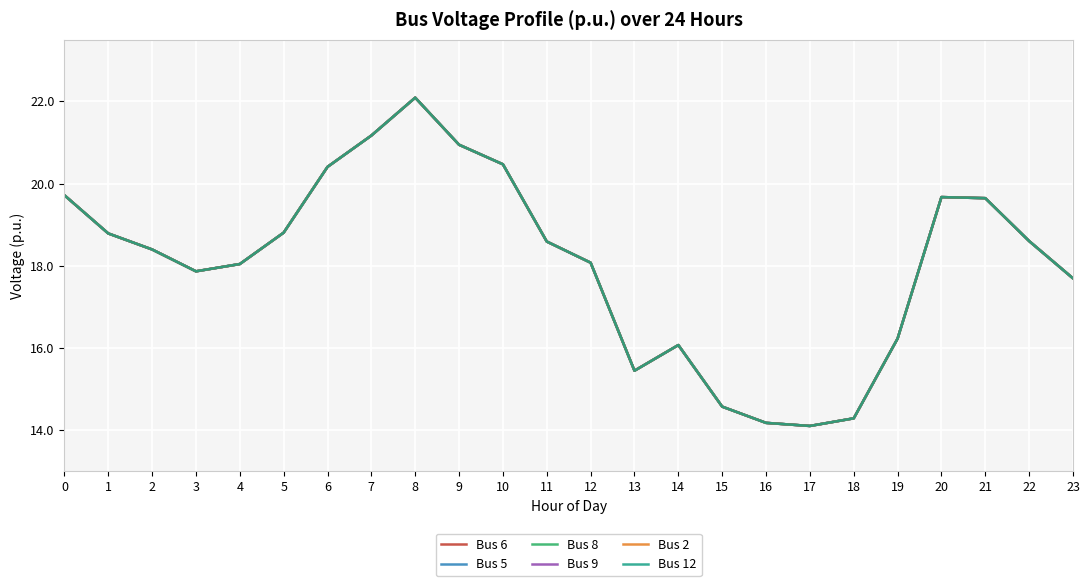

Does the chart have visible grid lines?

Yes